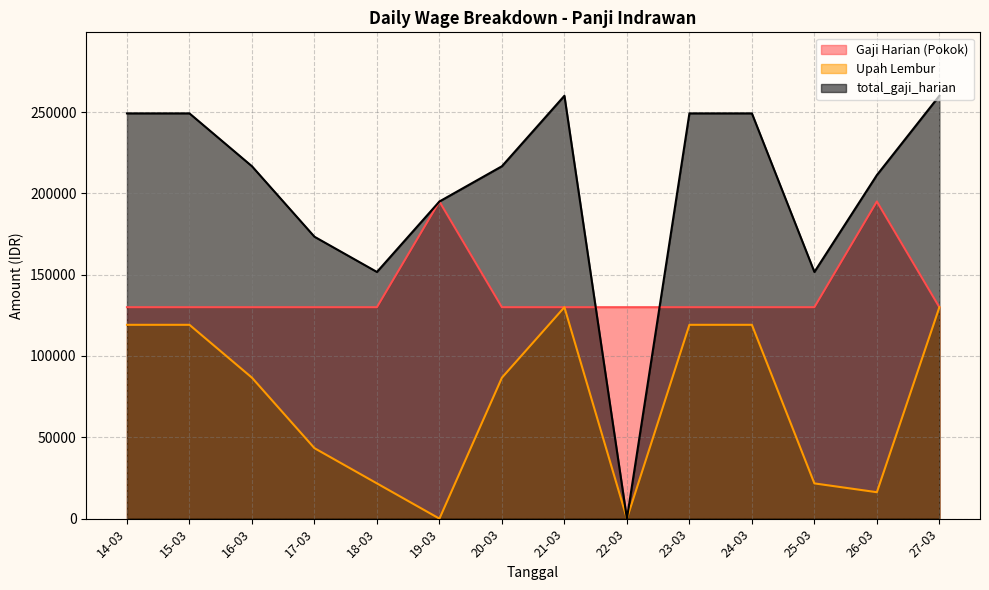

In Upah Lembur, how many points are higher than both neighbors (excluding endpoints)?

1